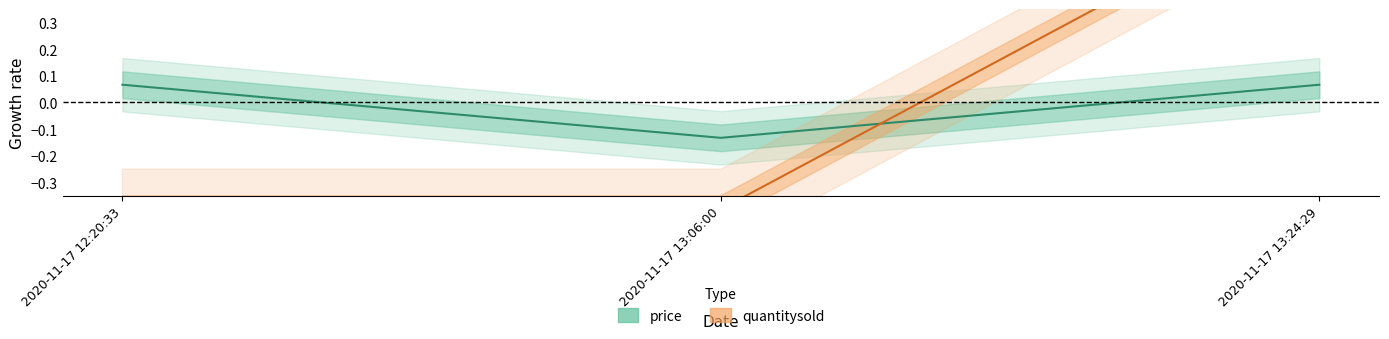

Which series has the largest total across all categories?

quantitysold